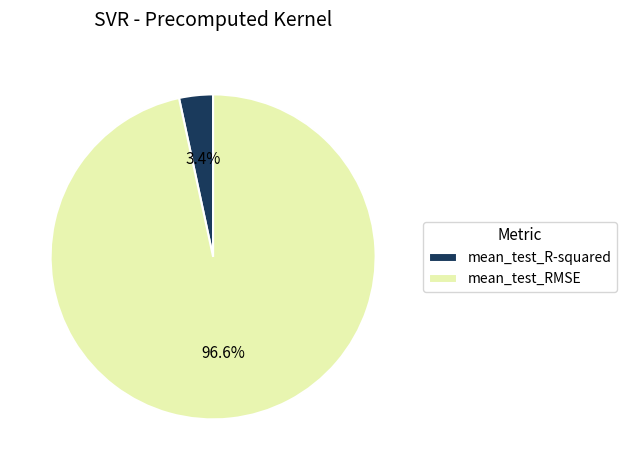

Count the number of slices in the pie.

2